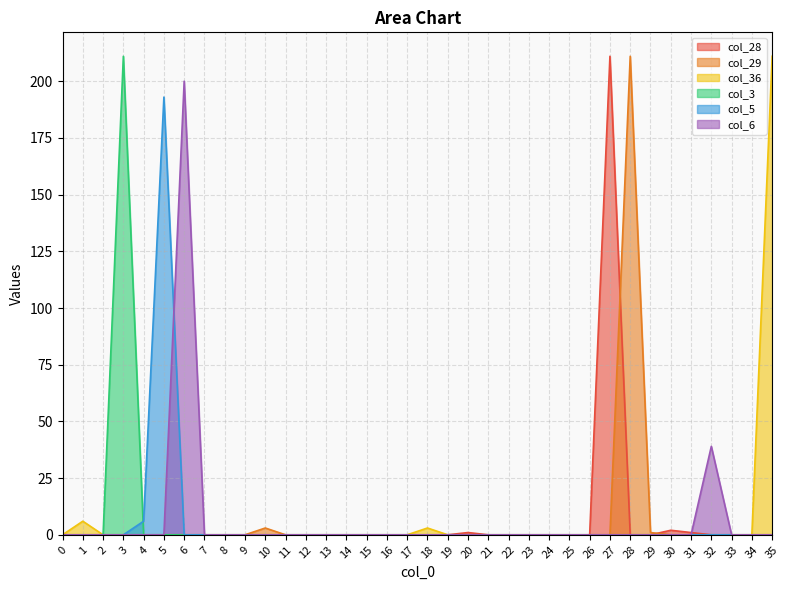

What are all the series names shown in the legend?

col_28, col_29, col_36, col_3, col_5, col_6